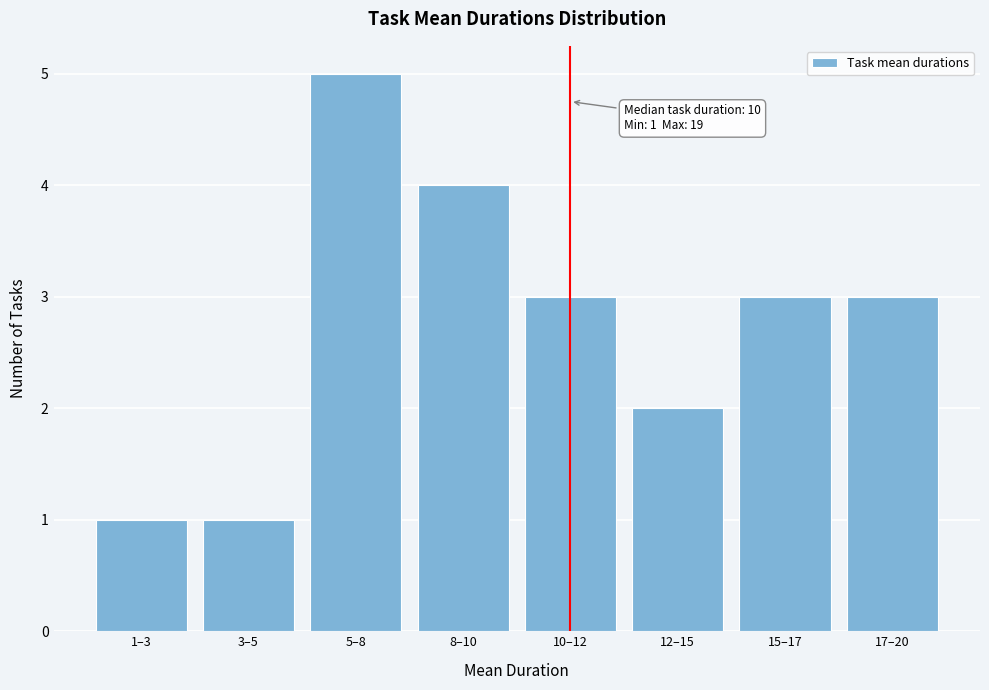

Reading right to left, list all the values displayed in this chart.

17–20=3	15–17=3	12–15=2	10–12=3	8–10=4	5–8=5	3–5=1	1–3=1